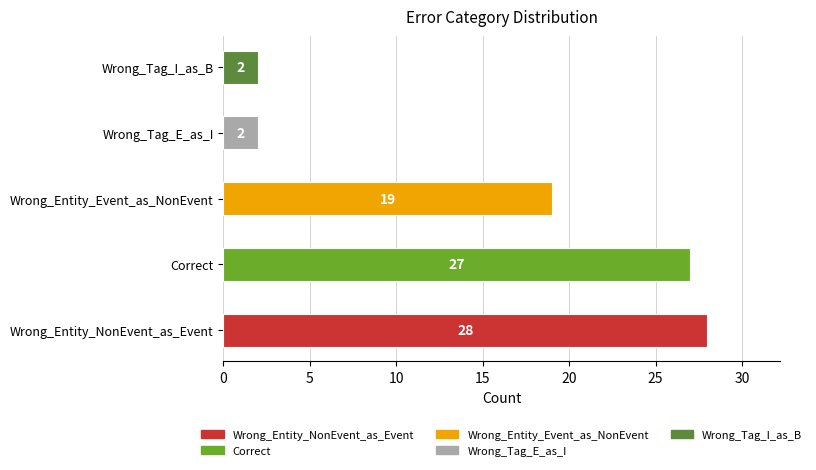

Between Wrong_Entity_Event_as_NonEvent and Wrong_Tag_E_as_I, which is larger?

Wrong_Entity_Event_as_NonEvent